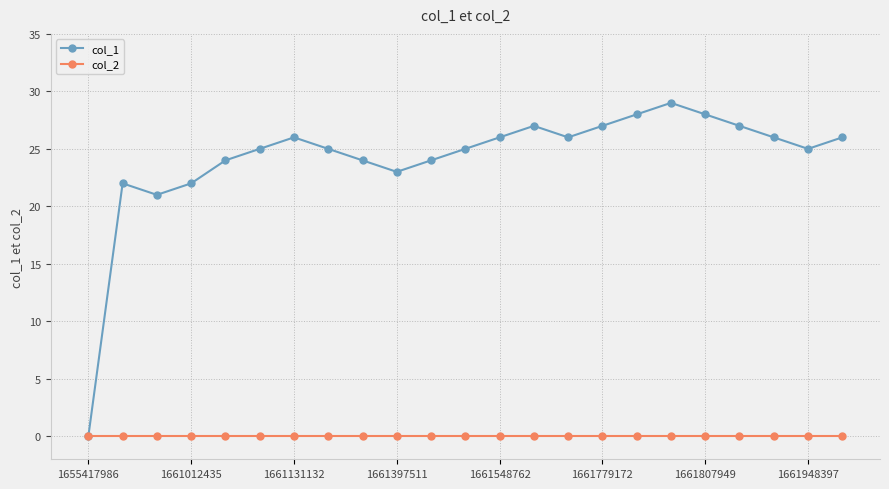

What is the value of the col_1 point at the 13th from the left?

26